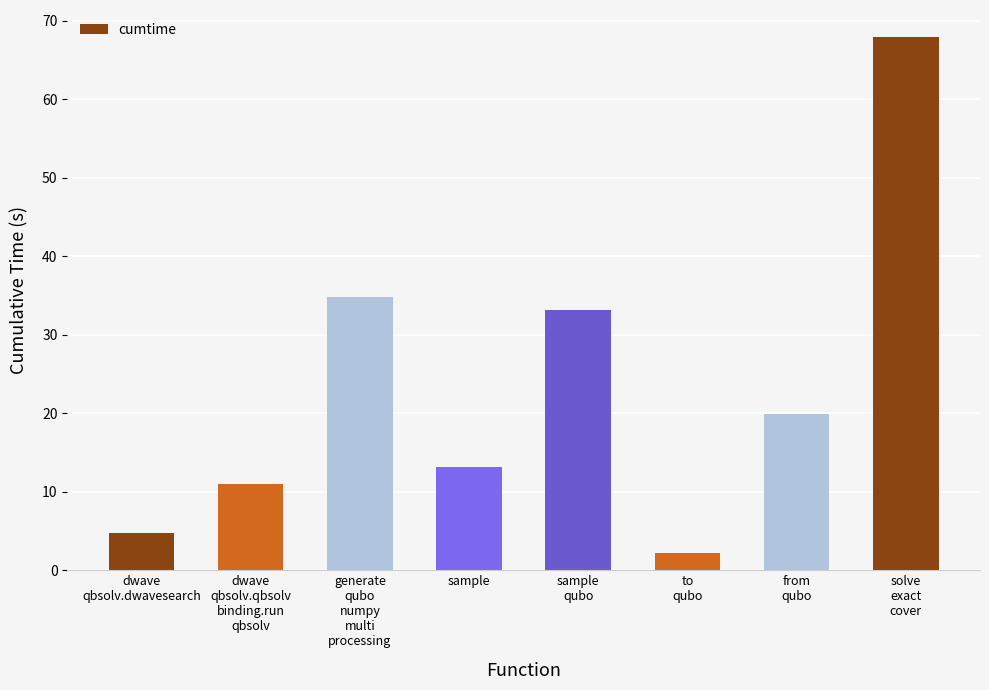

What position from the right is to
qubo?

3